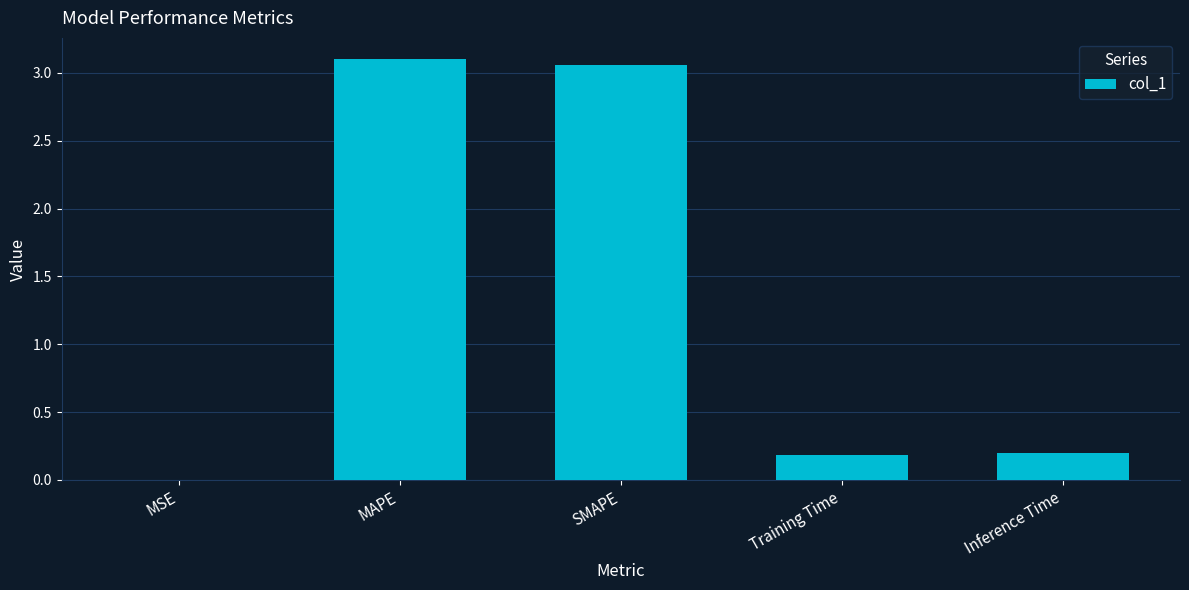

Which label corresponds to the largest value in the chart?

MAPE